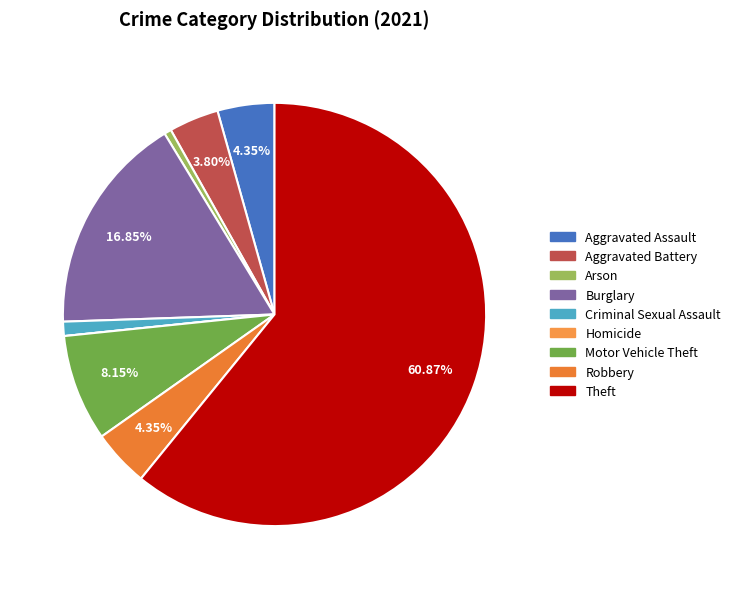

Do Robbery and Aggravated Battery together represent more than half of the pie?

No